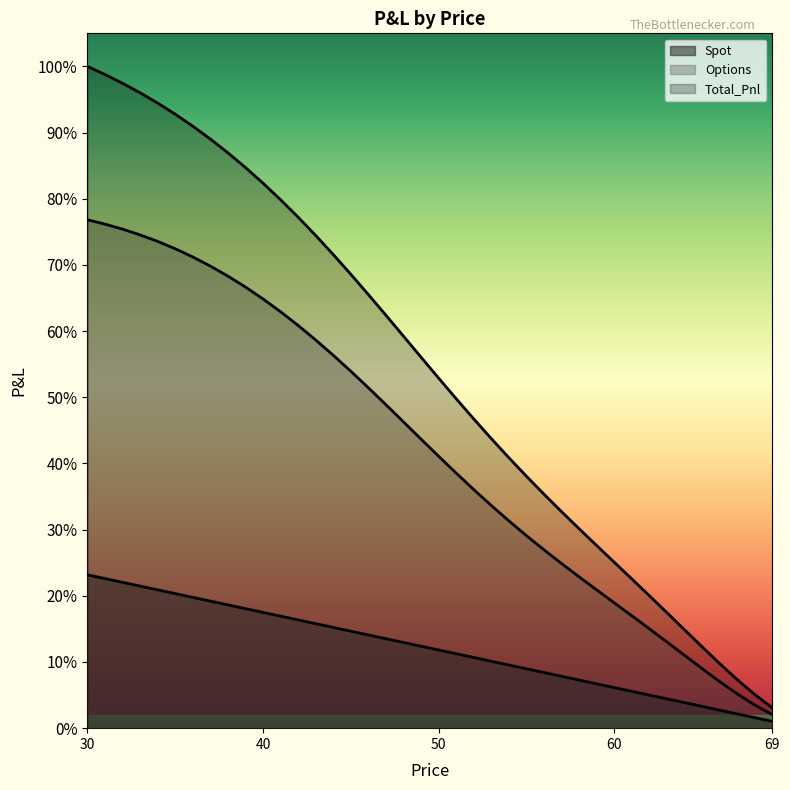

True or false: Options has a value of 240152.1 at 59.

True